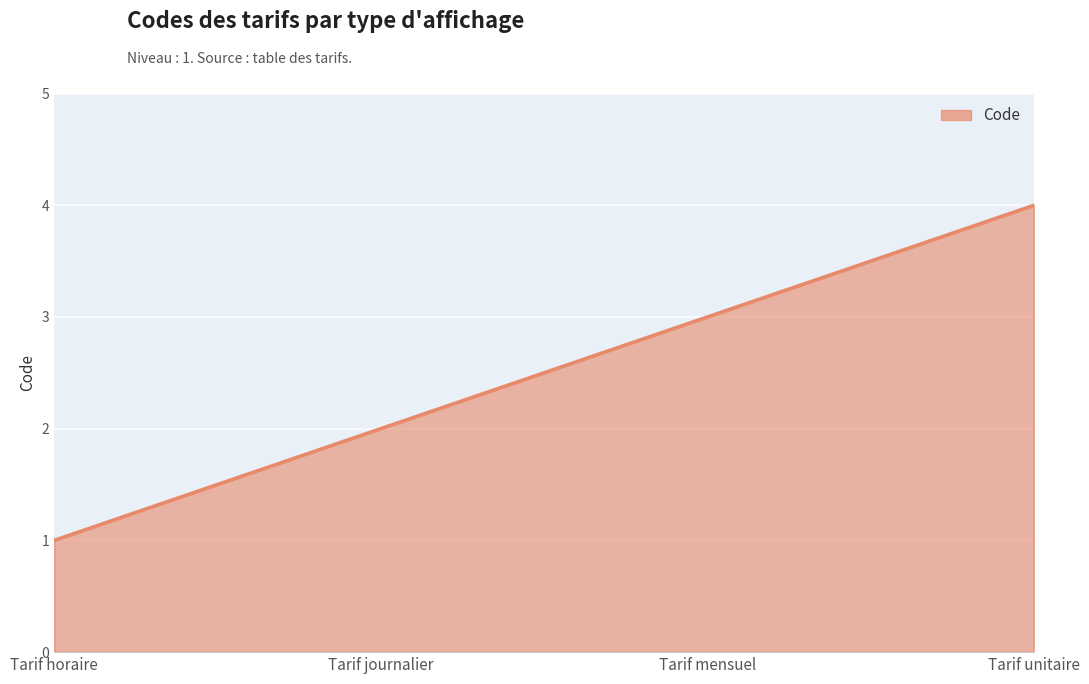

Rank the categories by value from highest to lowest.

Tarif unitaire, Tarif mensuel, Tarif journalier, Tarif horaire